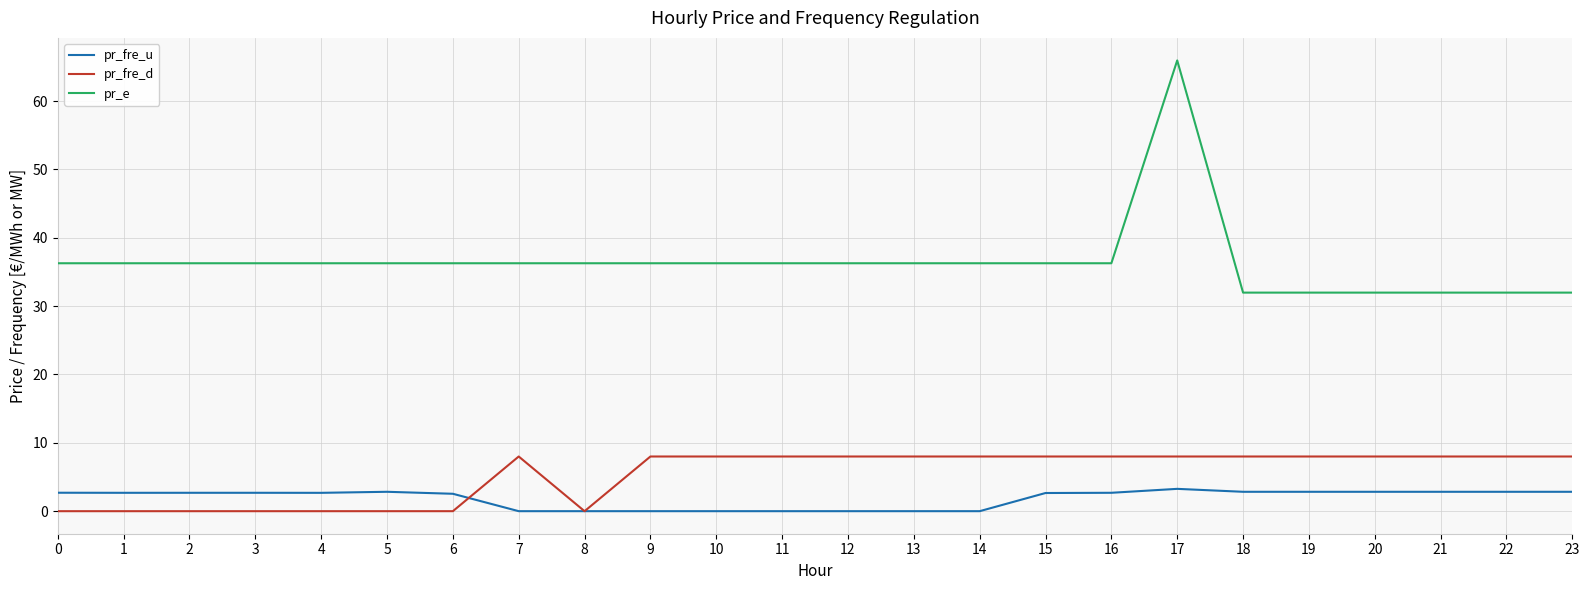

Is the value of pr_fre_u at 10 greater than the value of pr_e at 8?

No